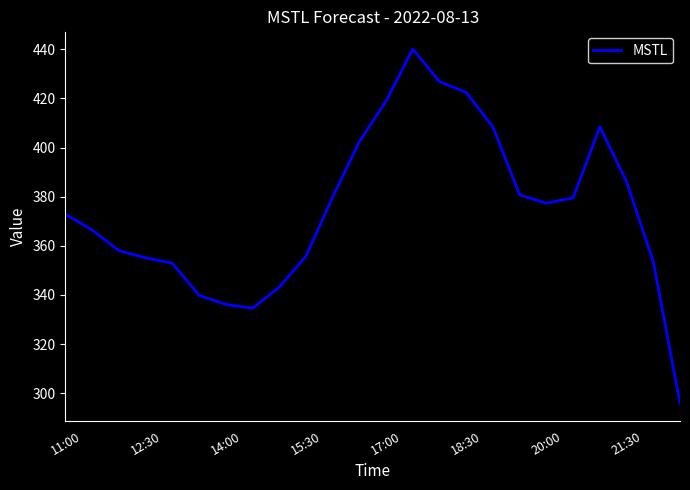

What is the difference between the maximum and minimum values?

144.1